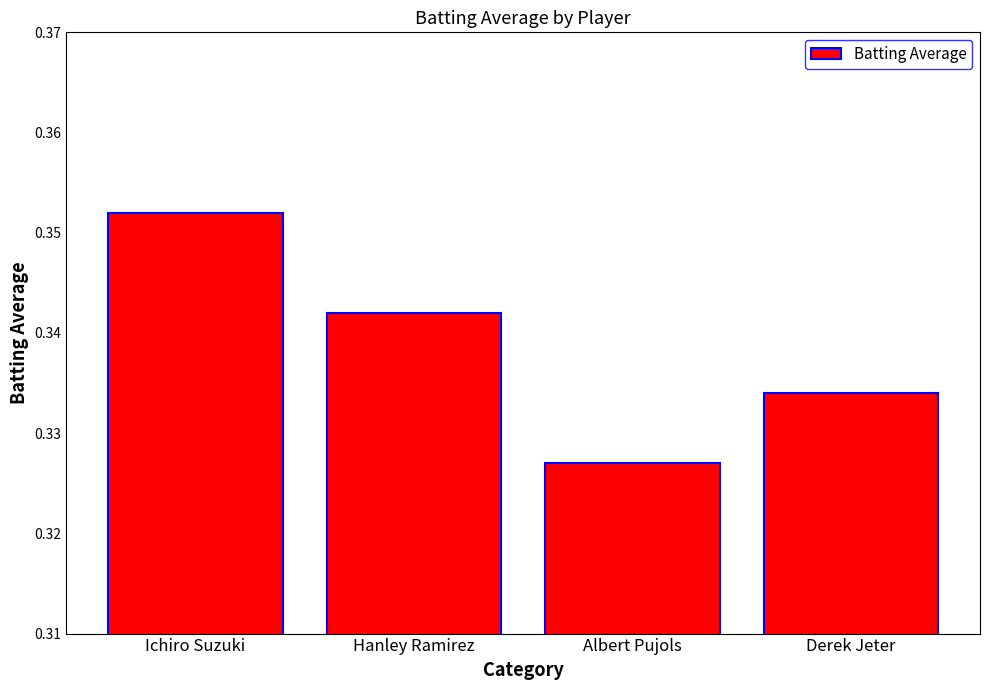

Rank the categories by value from highest to lowest.

Ichiro Suzuki, Hanley Ramirez, Derek Jeter, Albert Pujols